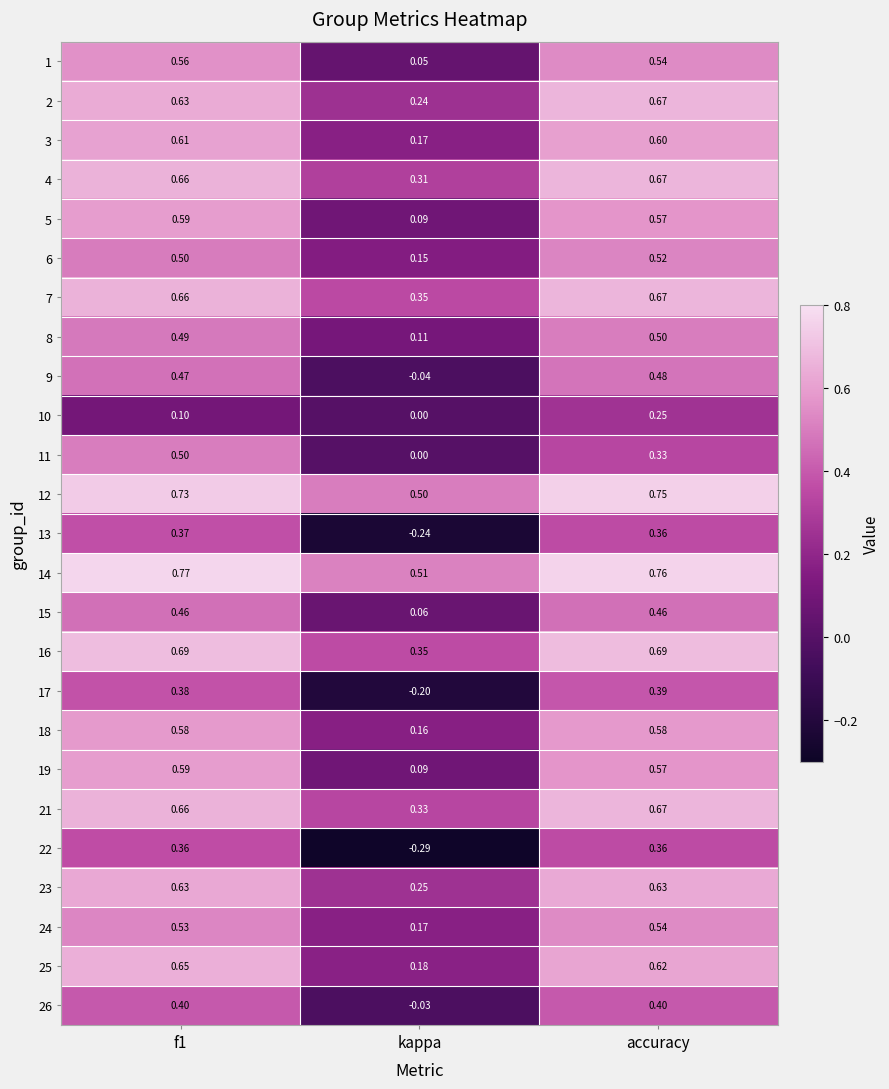

At which category is the sum across all series the highest?

accuracy